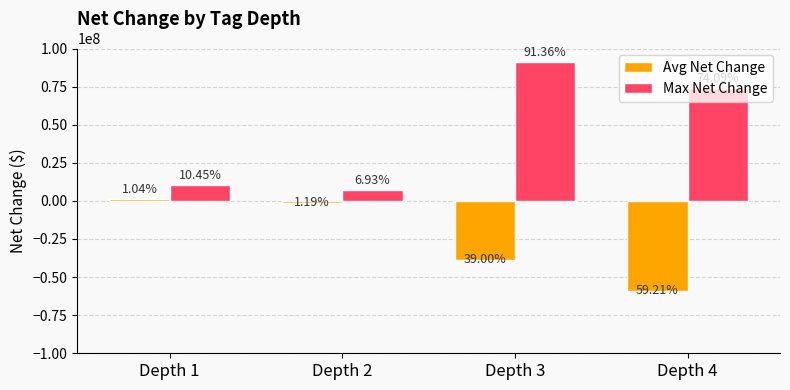

Reading left to right, transcribe all the data shown in this chart.

Avg Net Change: Depth 1=1044000	Depth 2=-1191000	Depth 3=-38995000	Depth 4=-59206000
Max Net Change: Depth 1=10450000	Depth 2=6935000	Depth 3=91357000	Depth 4=74085000